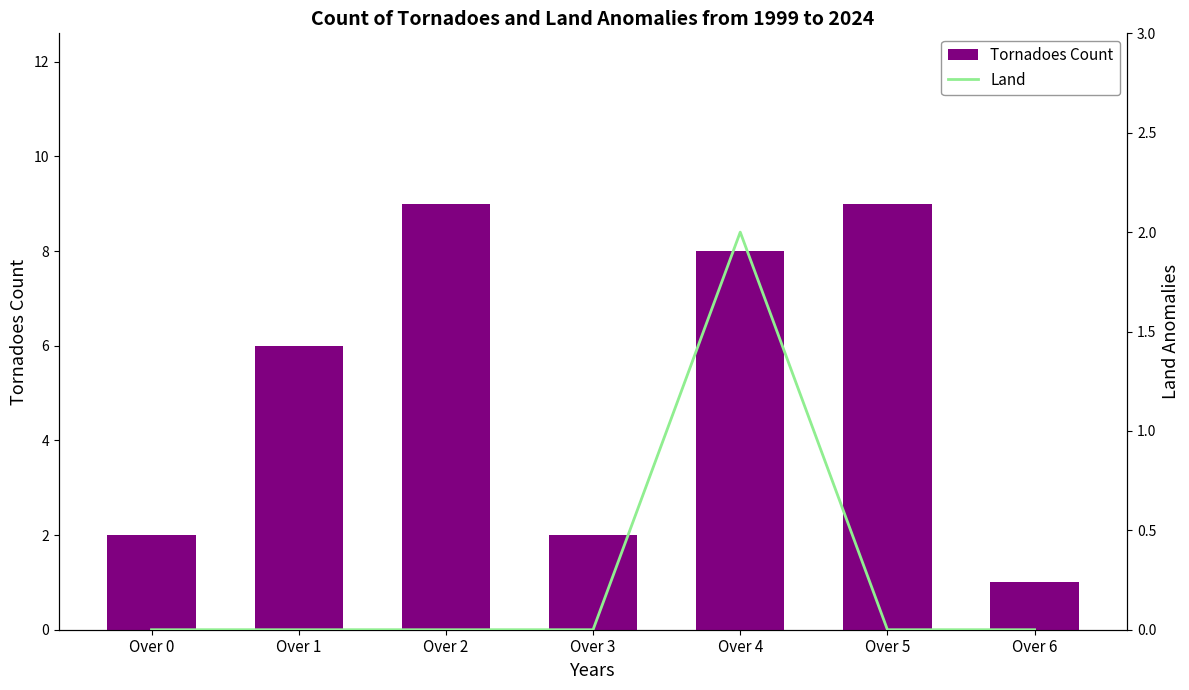

What is the difference between the Runs Off Bat values at Over 4 and Over 1?

2